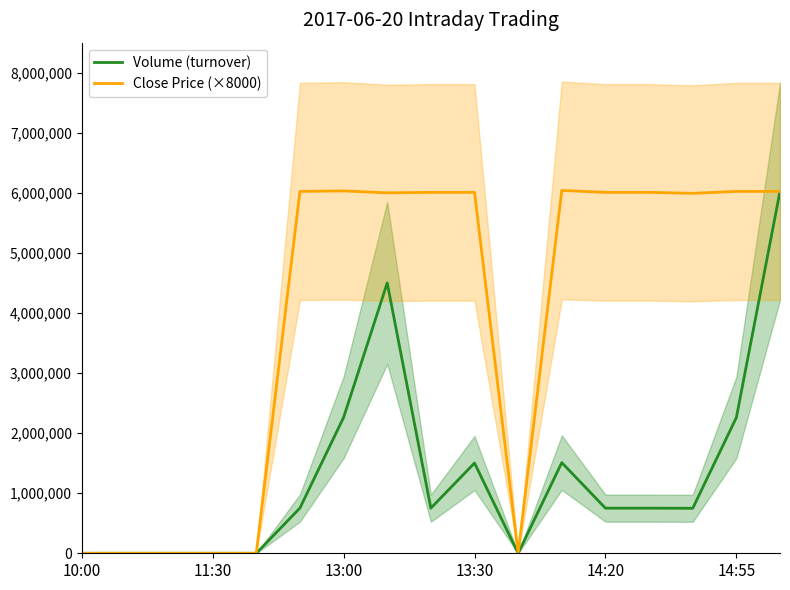

What is the sum of the Close Price (×8000) values at 14:55 and 13:00?

12056000